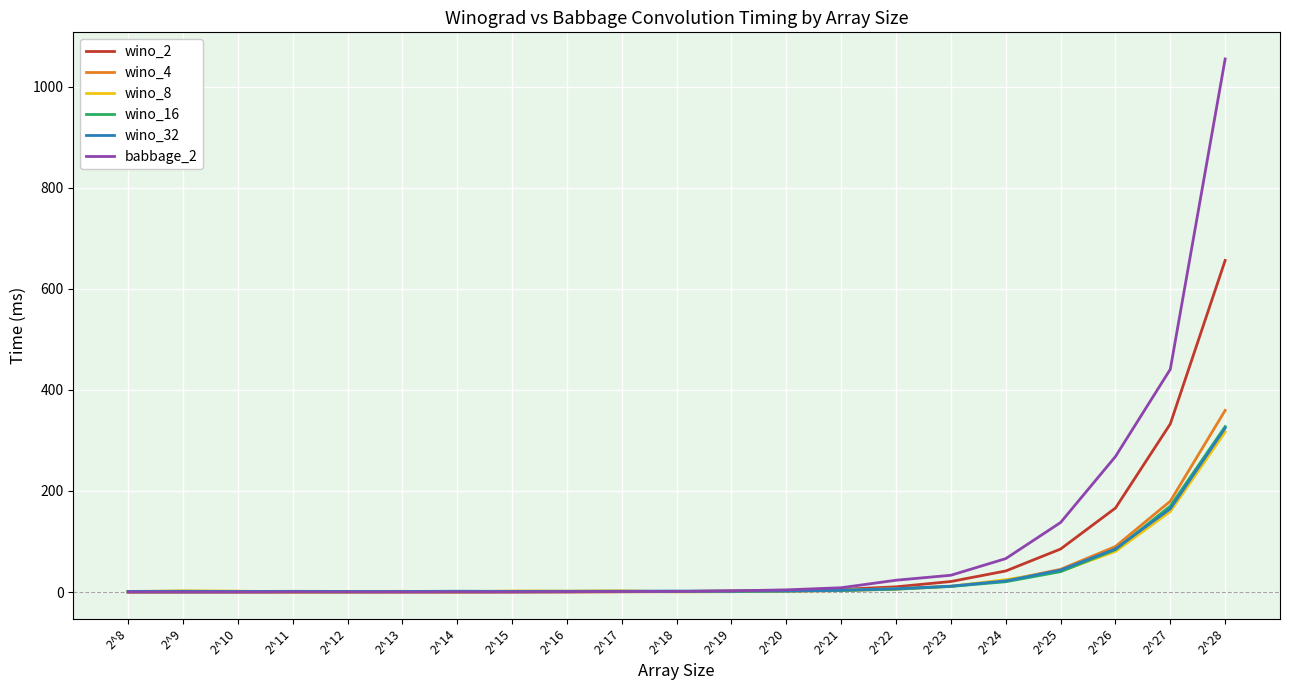

At which category is the sum across all series the highest?

2^28